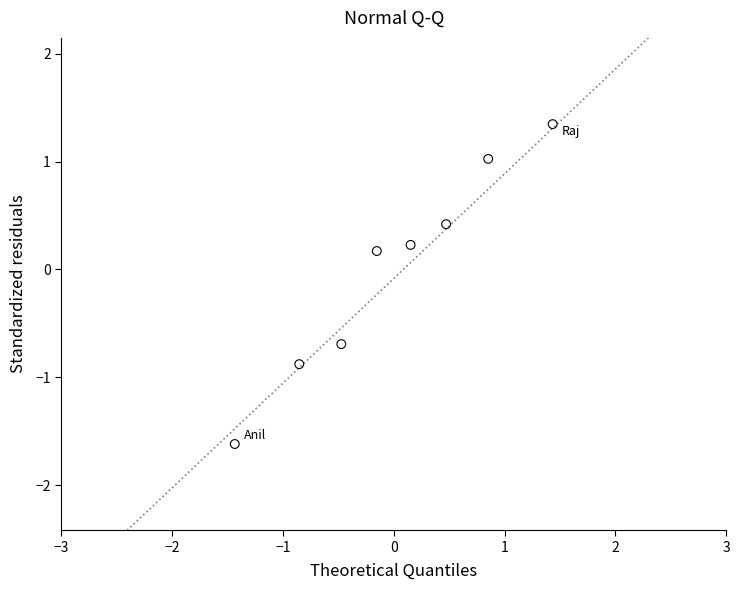

What is the range of X values (max minus min)?

2.9